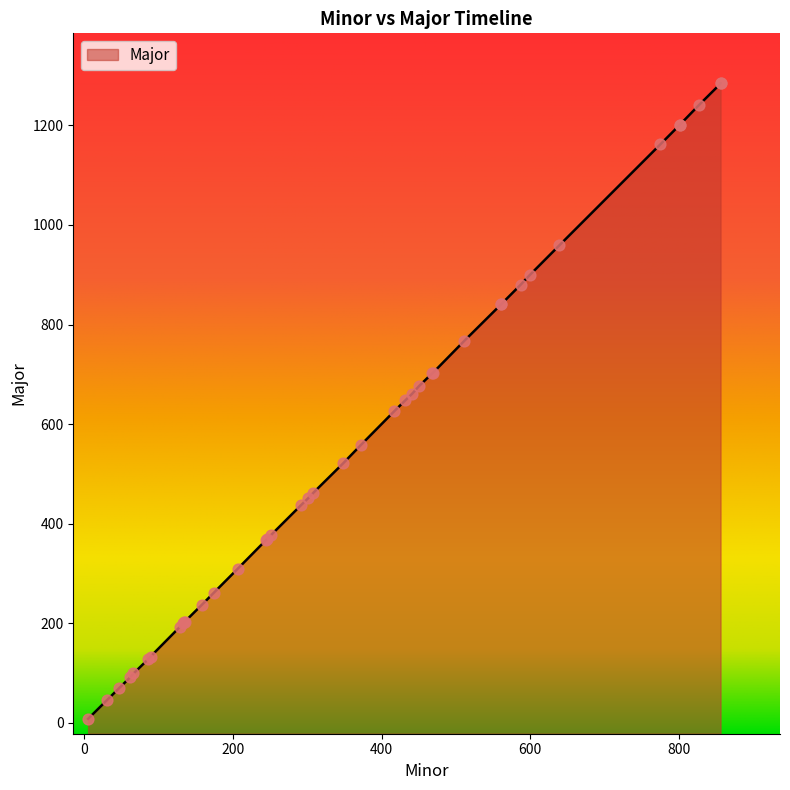

What is the ratio of the value at 856 to the value at 432?

2.0